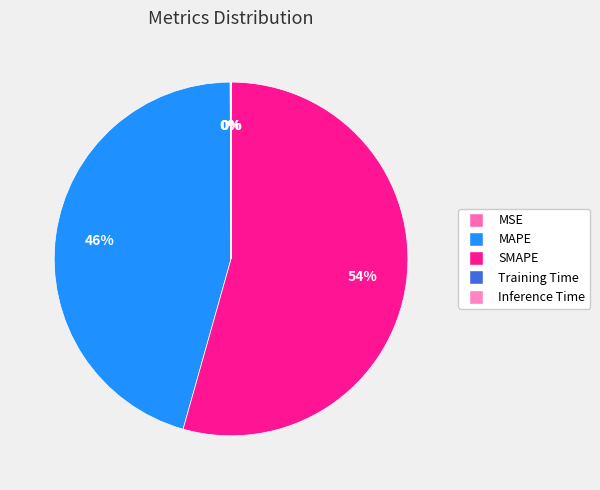

Which slice represents more than half of the pie?

SMAPE